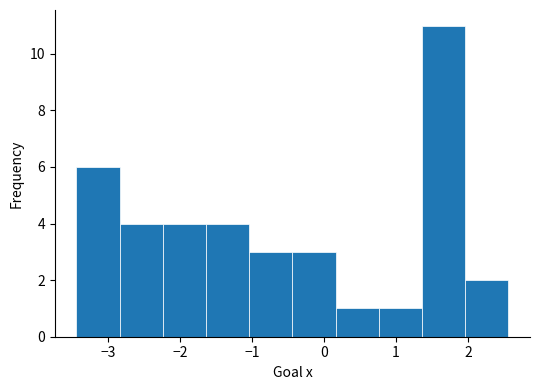

How tall is the bar that spans -1.0 to -0.4 on the x-axis? Neither the bar edges nor the heights are printed on the chart, so give them approximately, as read against the axes.

3